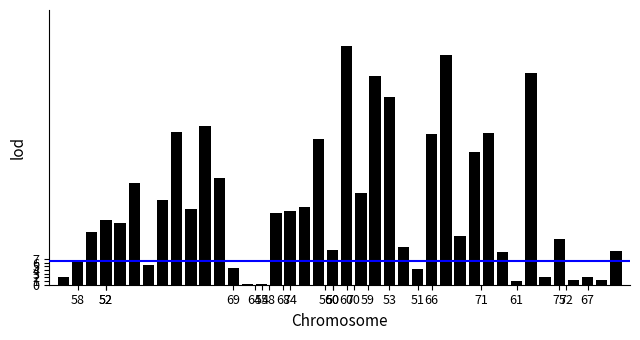

What is the sum of all values?

863.3